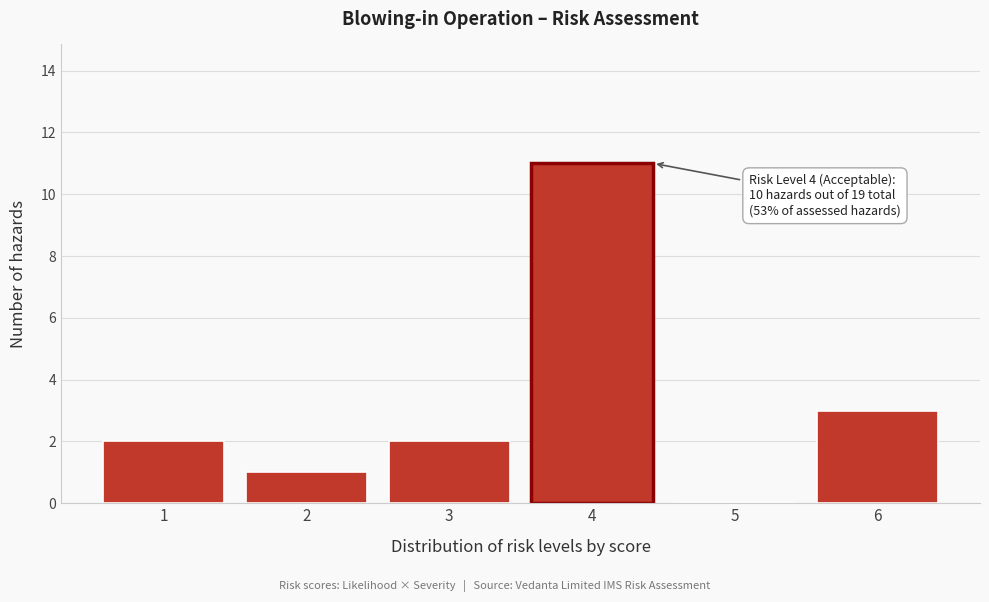

Reading left to right, transcribe all the data shown in this chart.

1=2	2=1	3=2	4=11	5=0	6=3